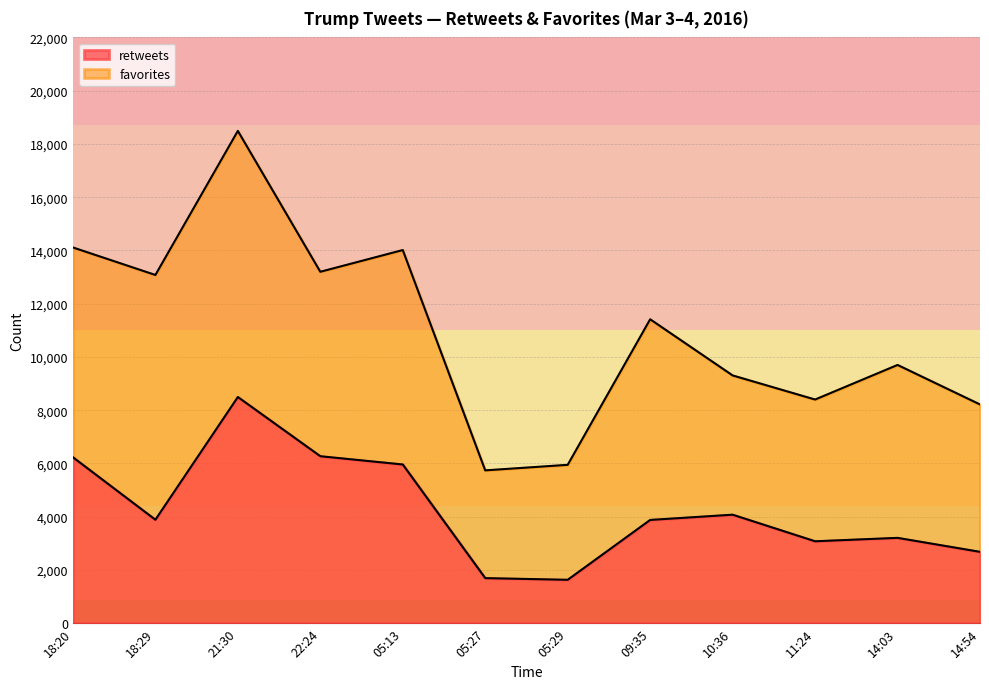

What is the maximum value for retweets?

8494